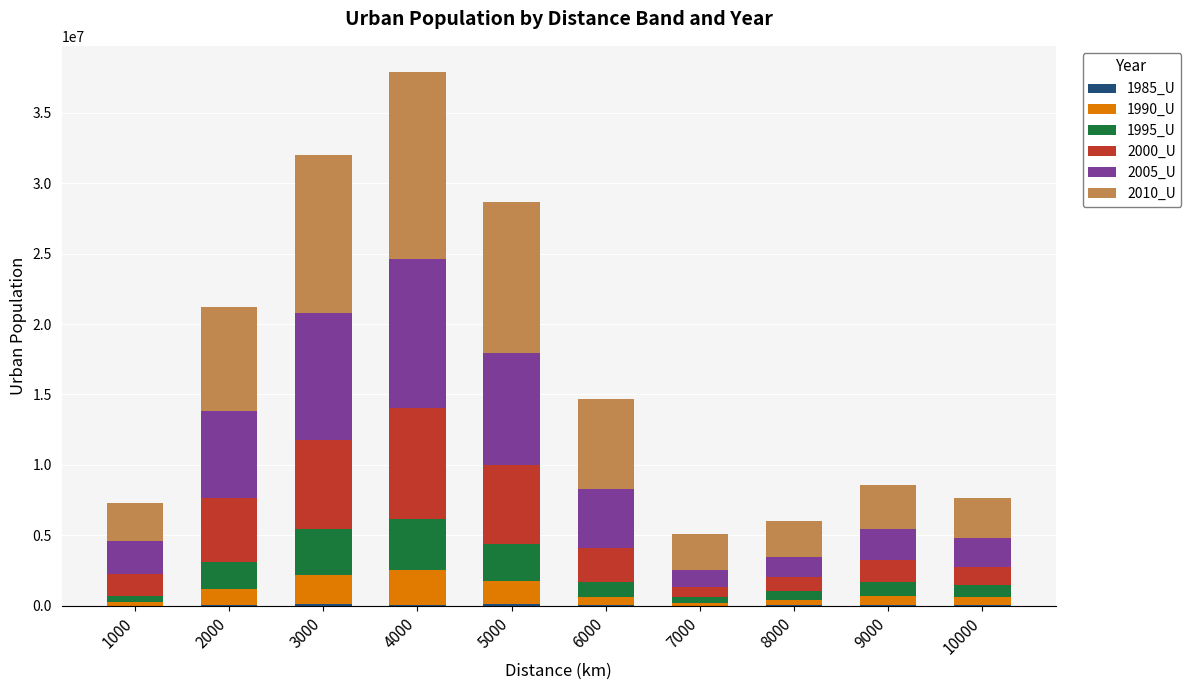

At which category is the sum across all series the highest?

4000